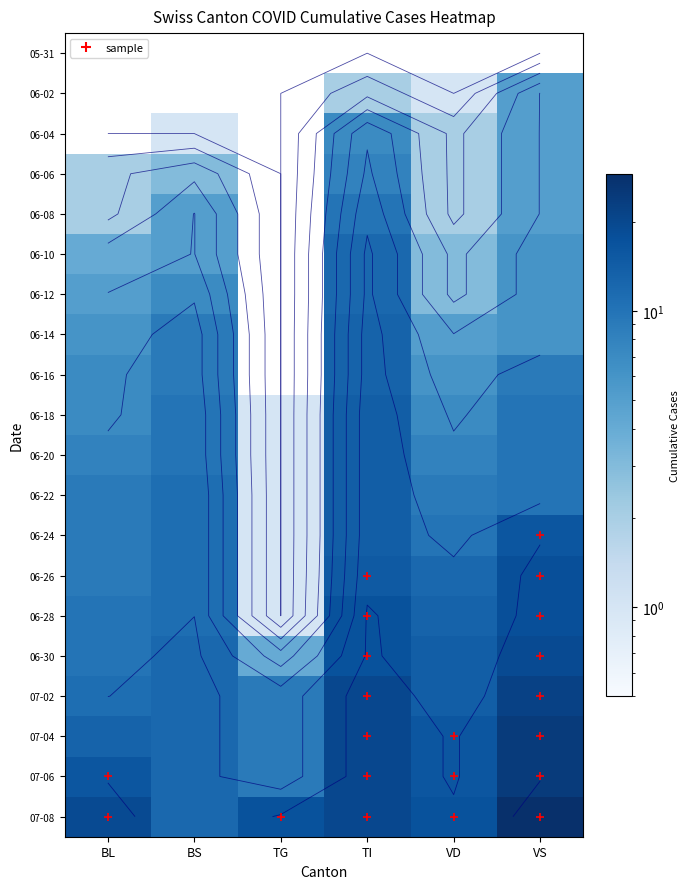

At which label does 06-04 reach its peak?

TI